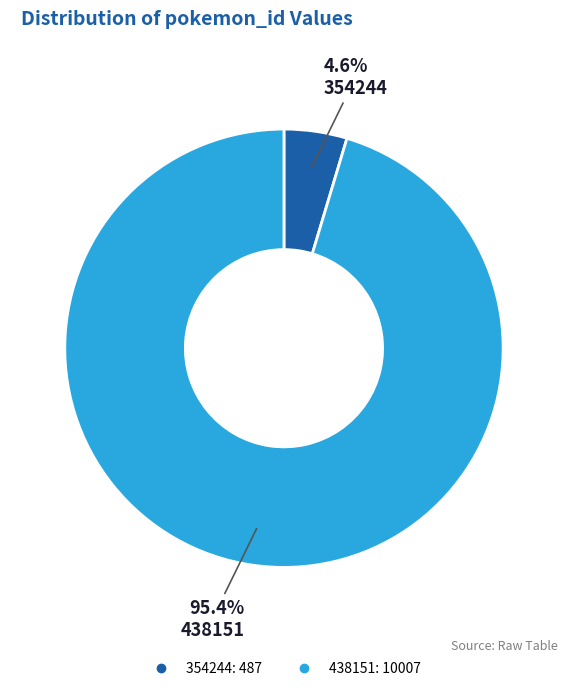

How many slices are in this pie chart?

2